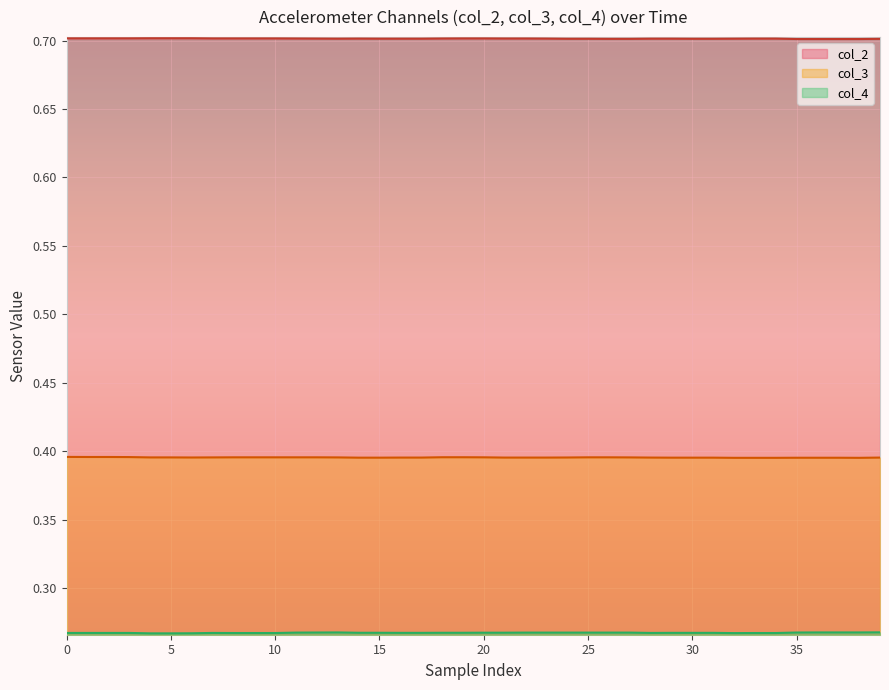

In col_4, how many points are higher than both neighbors (excluding endpoints)?

2